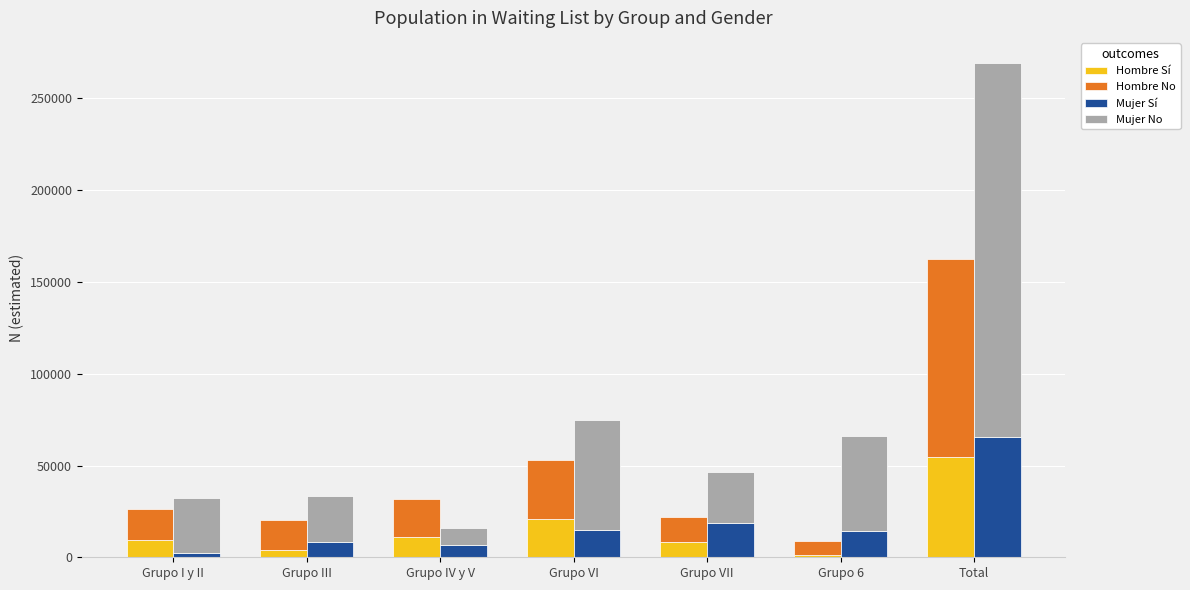

The value of Hombre No at Grupo IV y V is 32487. True or false?

False